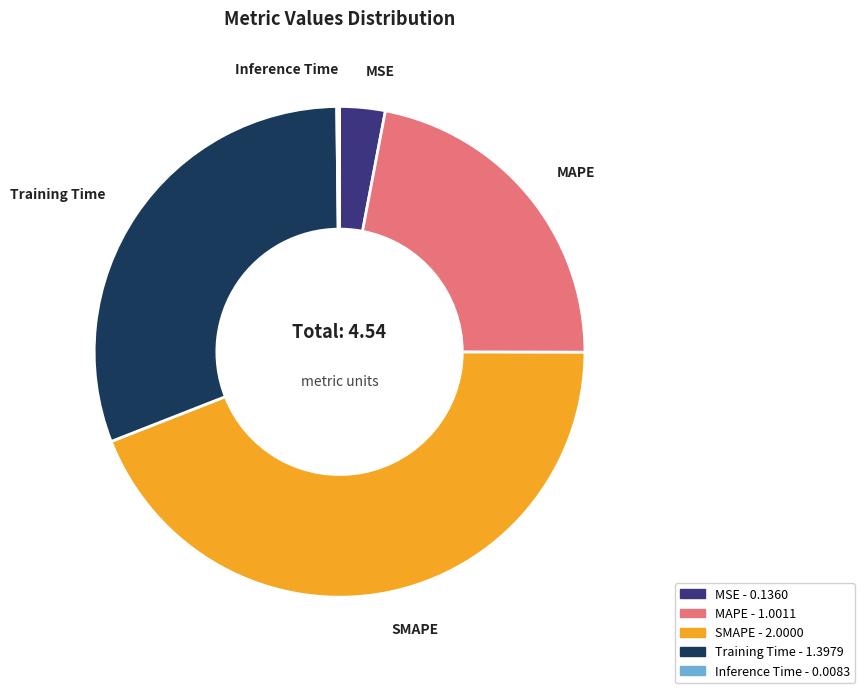

Is the sum of MSE and SMAPE greater than half?

No